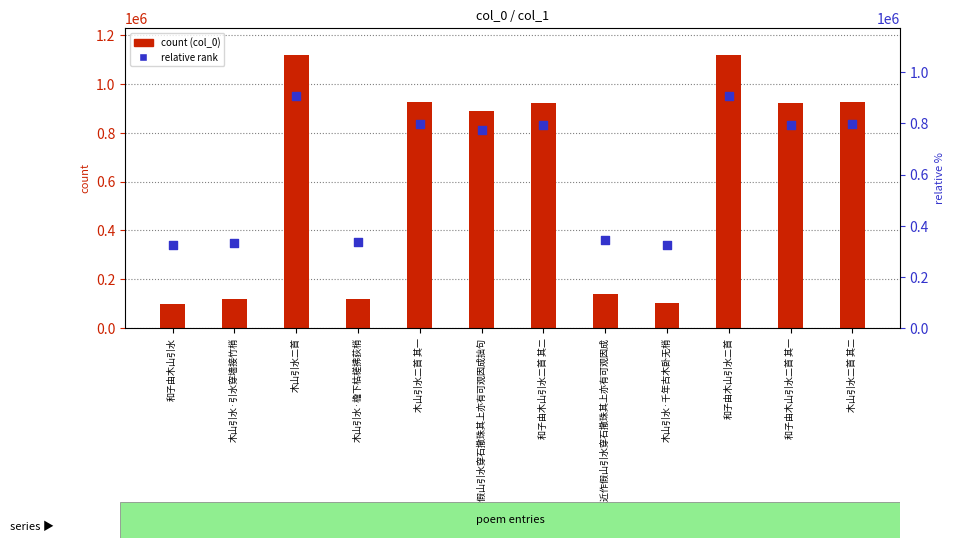

Which series reaches the maximum Y coordinate?

col_0 (count)